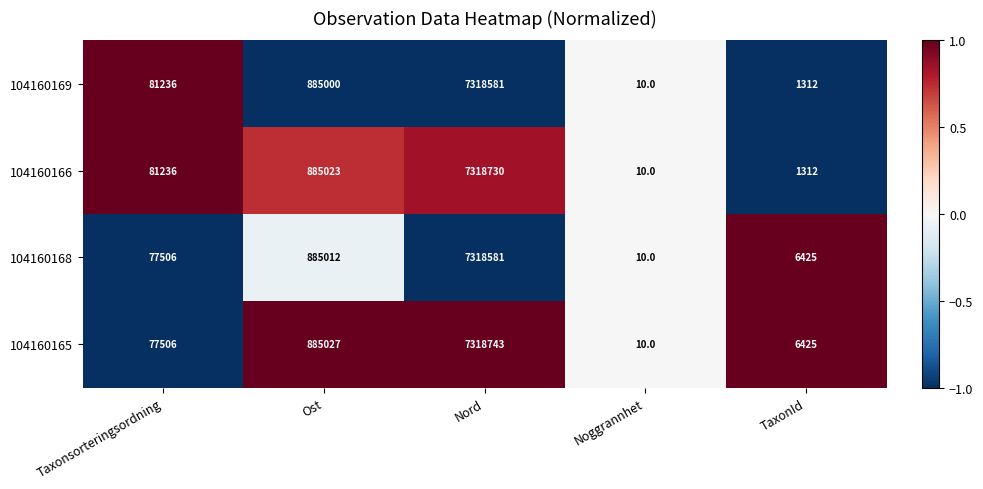

What is the total value across all series at Nord?

29274635